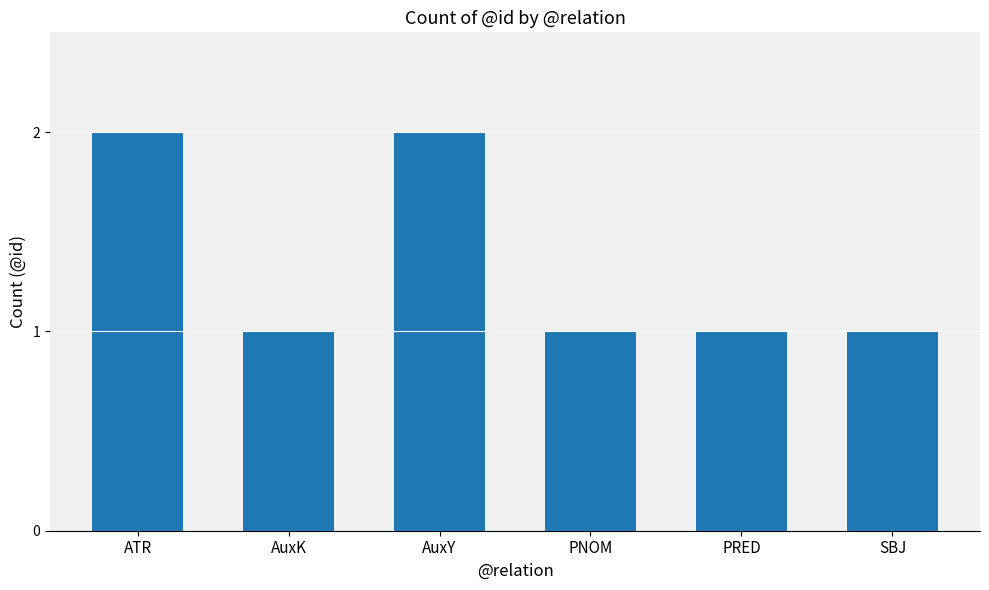

Reading left to right, what are all the values shown in this chart?

2	1	2	1	1	1